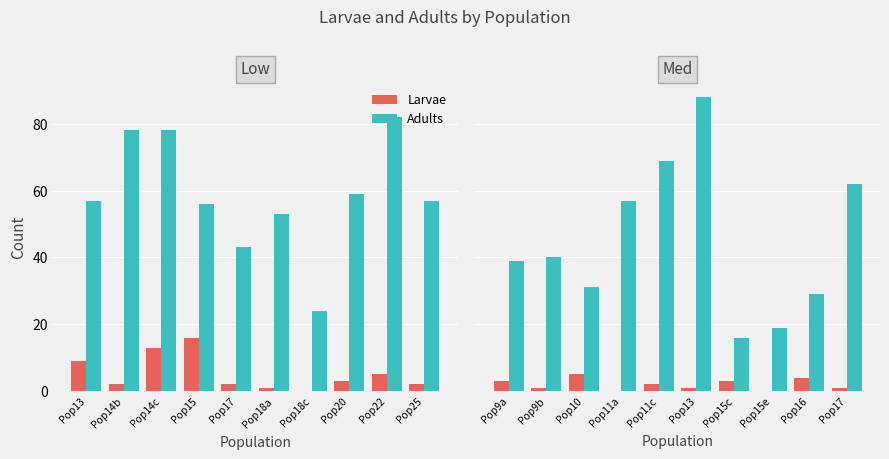

List the series in order of their peak value, highest first.

Adults, Larvae